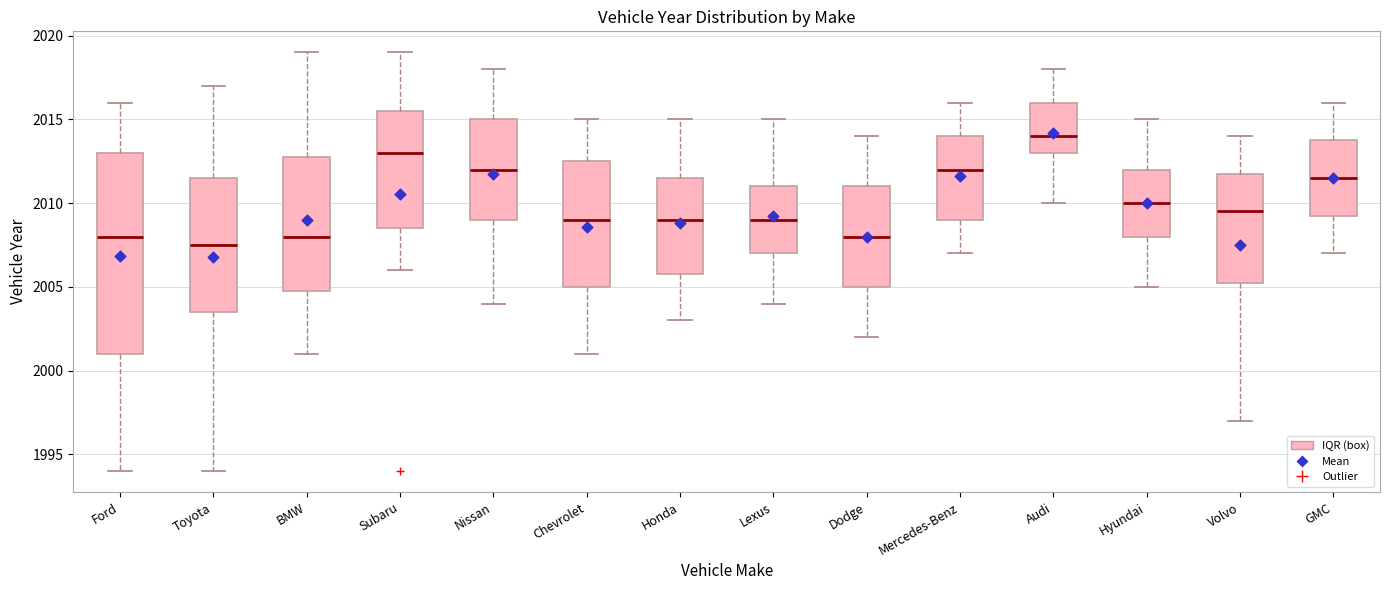

Where does the median line of the box for GMC sit on the y-axis? The values are not printed on the chart, so give them approximately, as read against the axis.

2011.5